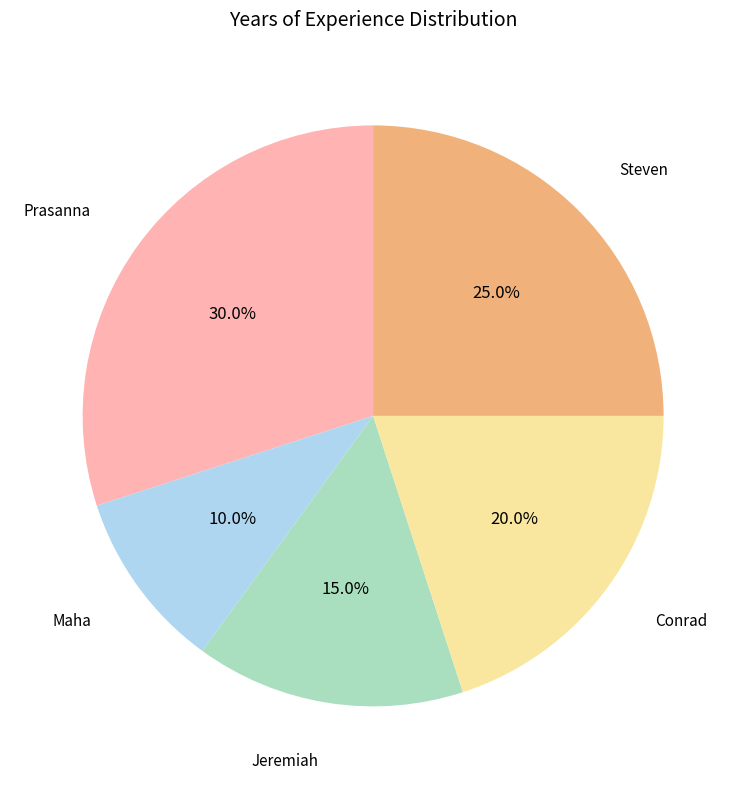

Is there a majority slice in this chart?

No